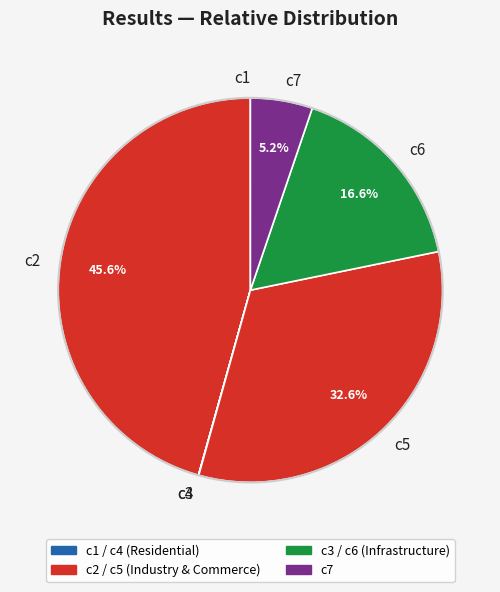

Is there any slice that represents more than half of the pie?

No